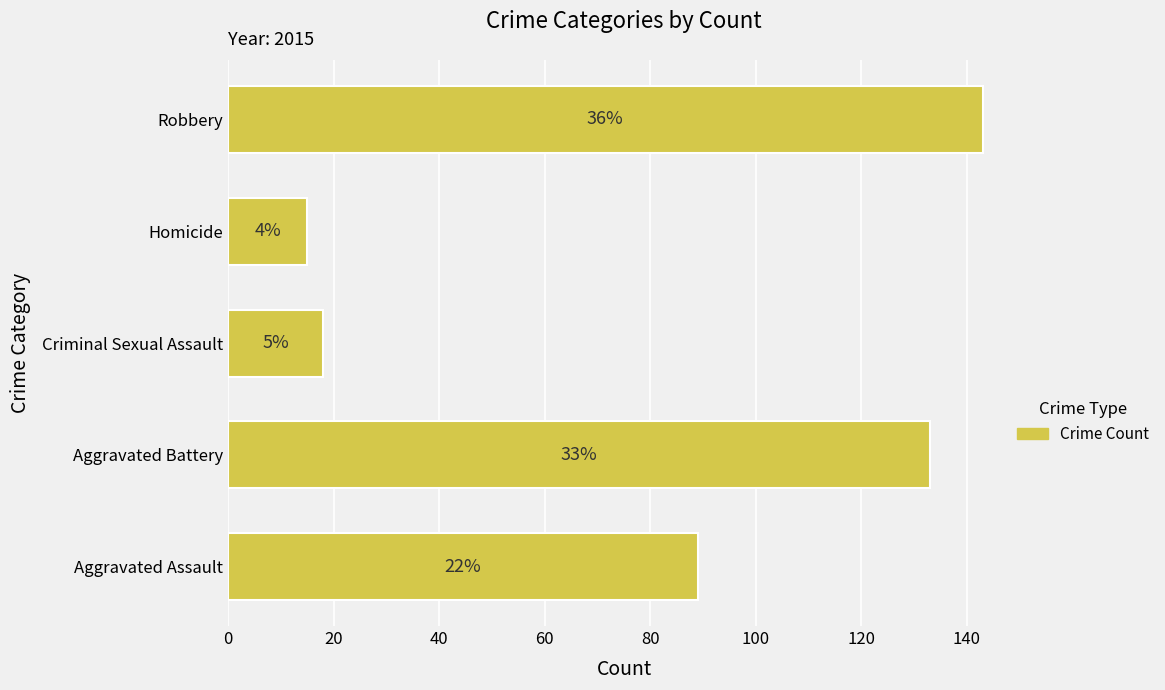

How many bars are there in total?

5